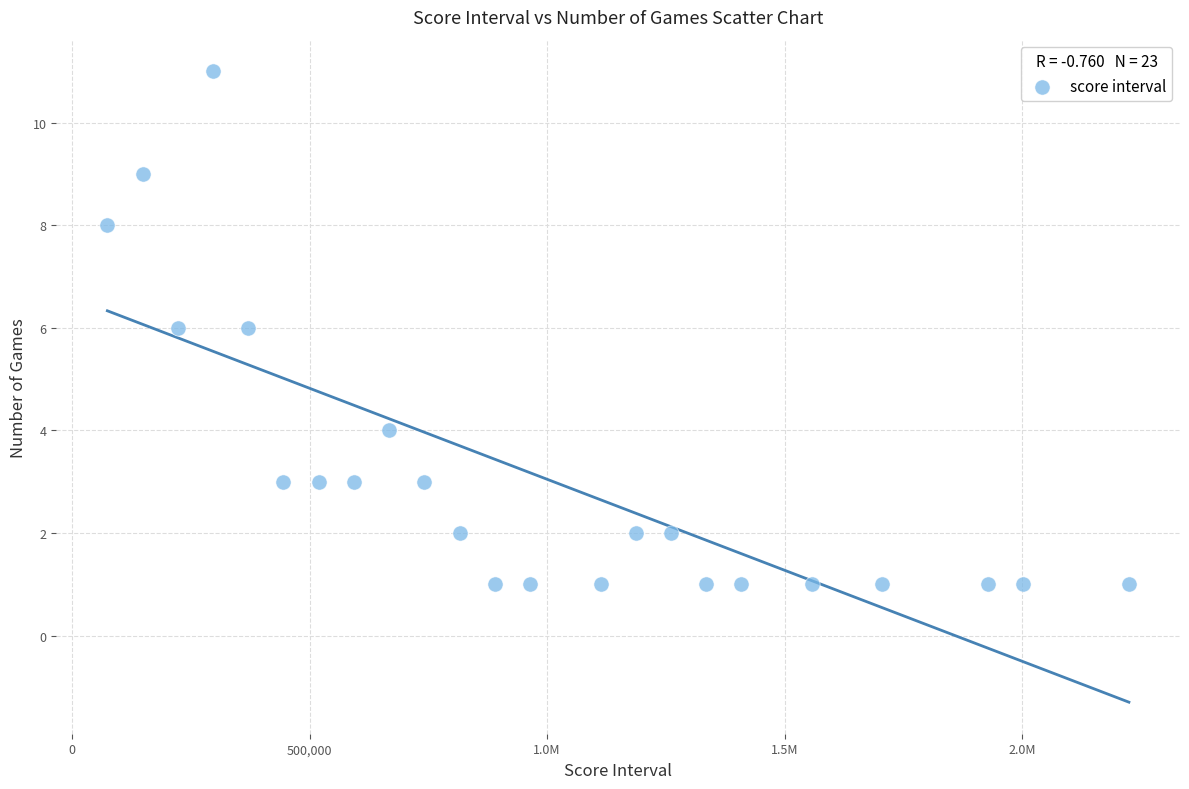

What is the range of Y values (max minus min)?

10